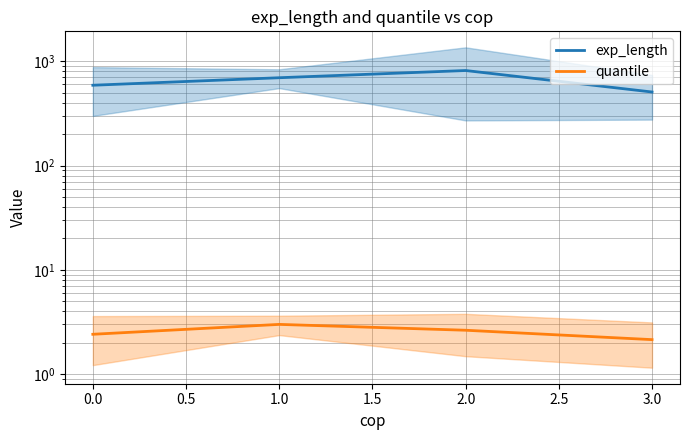

True or false: exp_length has more than 1 points higher than both neighbors.

False